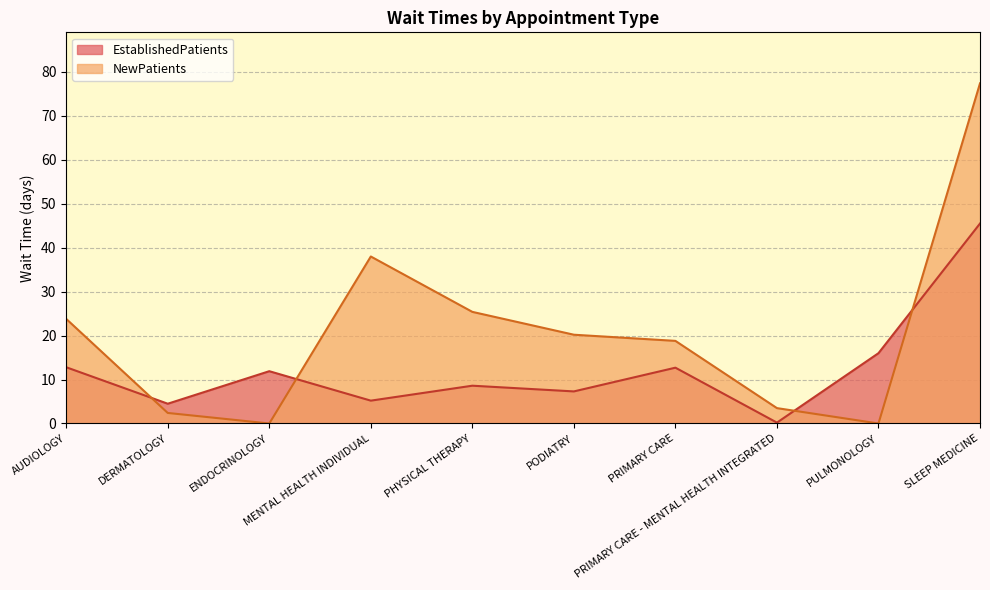

How many intersections are there between NewPatients and EstablishedPatients?

4